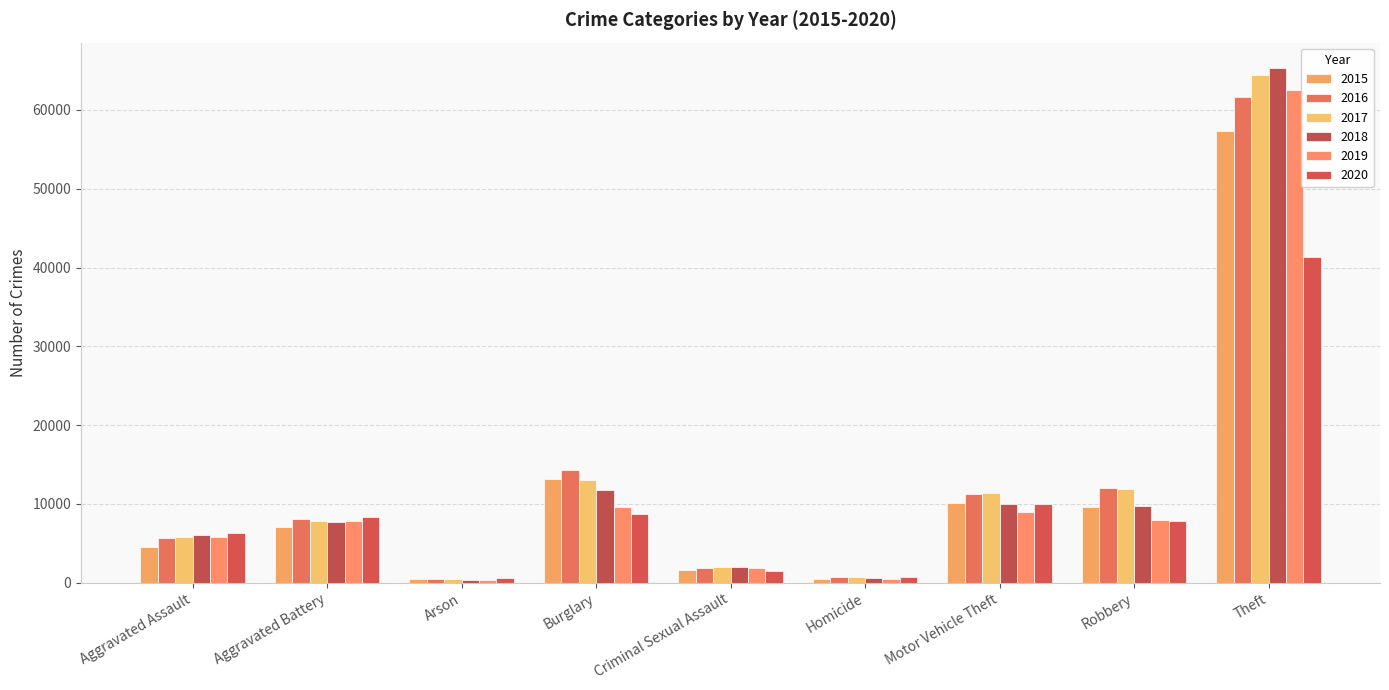

True or false: 2017 has a value of 4432 at Aggravated Battery.

False